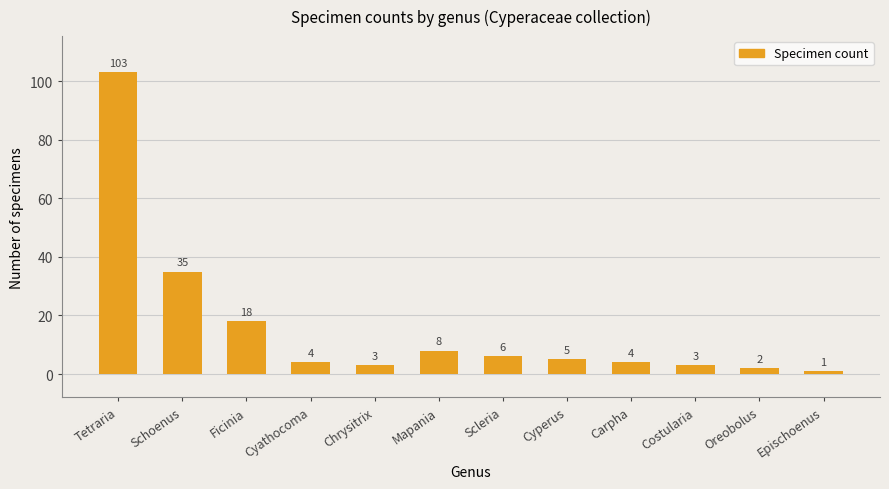

What is the label of the 4th bar from the right?

Carpha